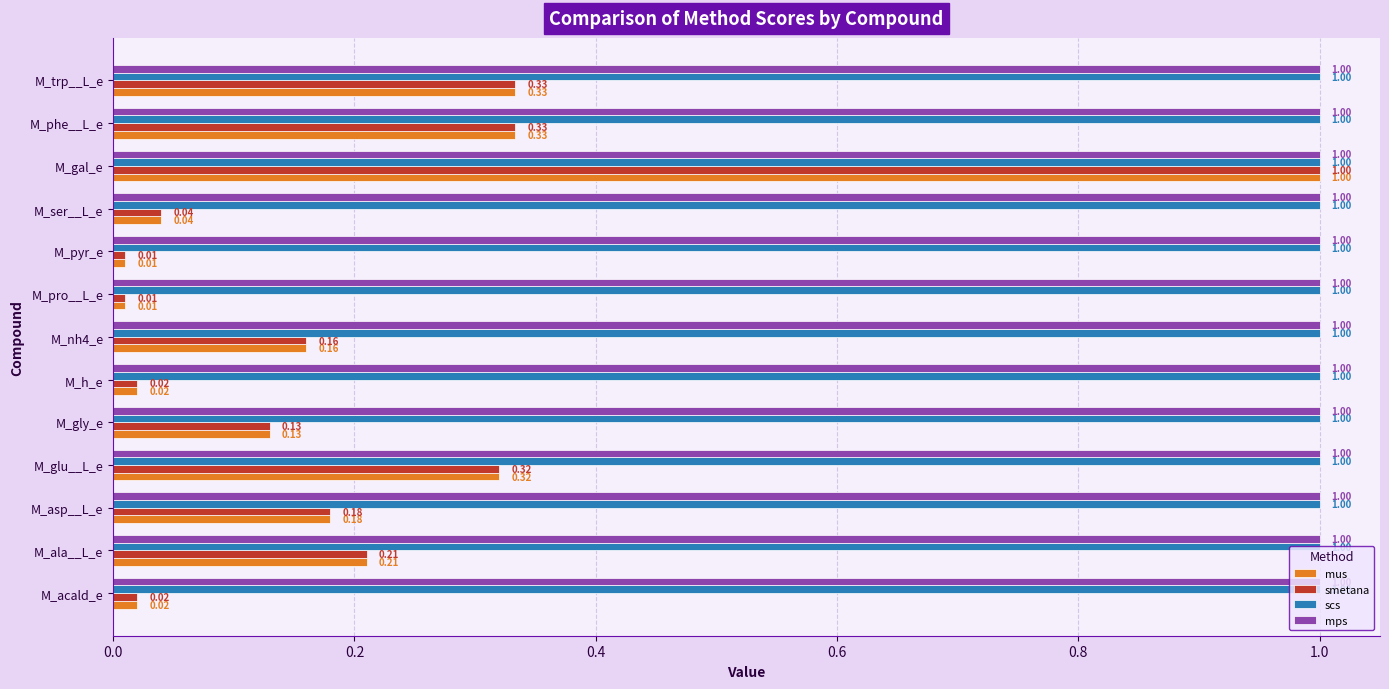

What is the difference between the maximum and second lowest values in the mus series?

1.0